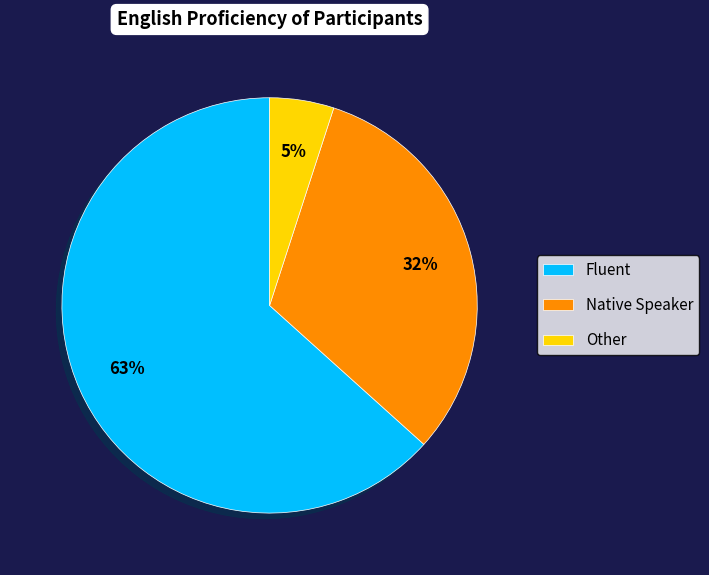

Rank the categories by value from lowest to highest.

Other, Native Speaker, Fluent